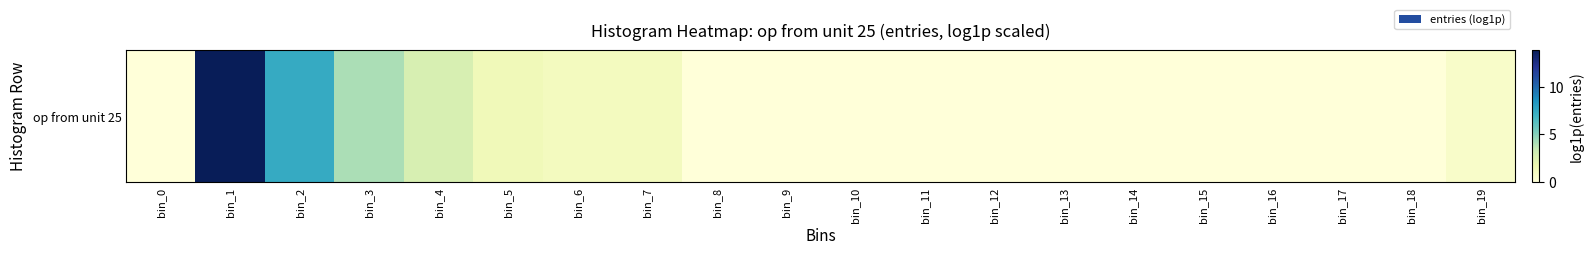

Reading left to right, list all the values displayed in this chart.

0.0	13.8	7.4	4.1	2.7	1.4	1.1	1.1	0.0	0.0	0.0	0.0	0.0	0.0	0.0	0.0	0.0	0.0	0.0	0.7